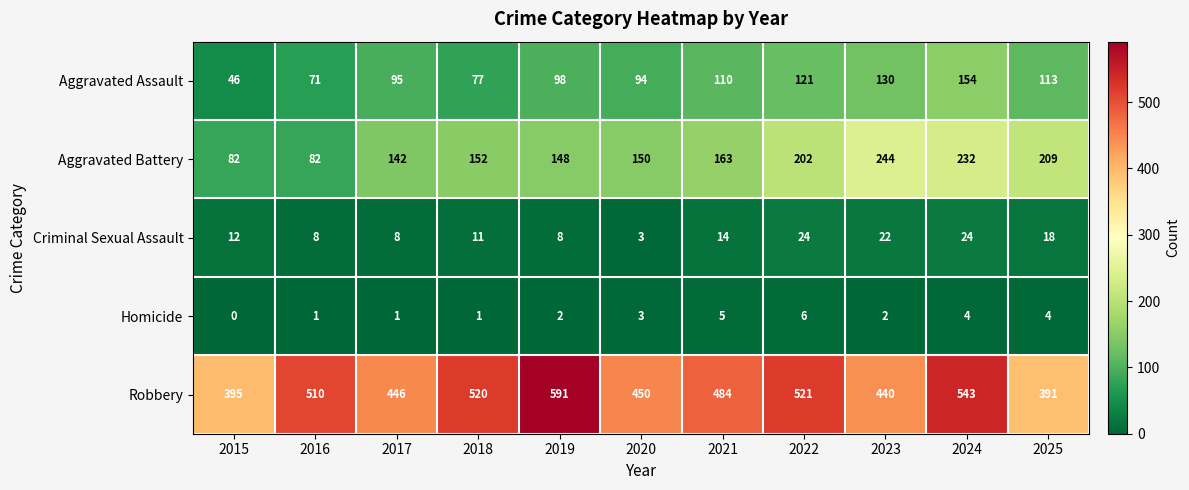

Which series changed the most between 2019 and 2022?

Robbery